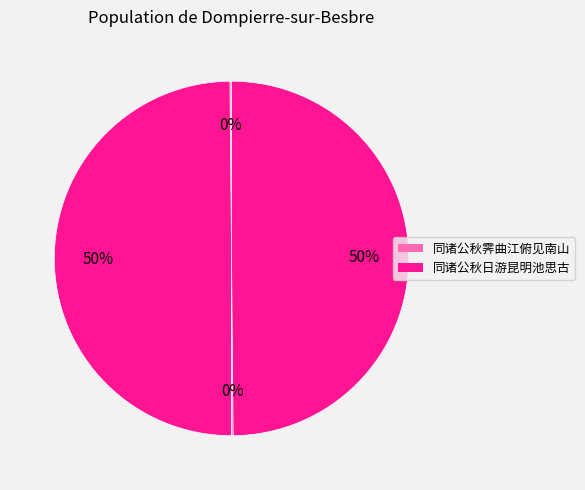

Rank the categories by value from lowest to highest.

同诸公秋日游昆明池思古 (3497), 同诸公秋霁曲江俯见南山 (3499), 同诸公秋日游昆明池思古 (1189112), 同诸公秋霁曲江俯见南山 (1189113)